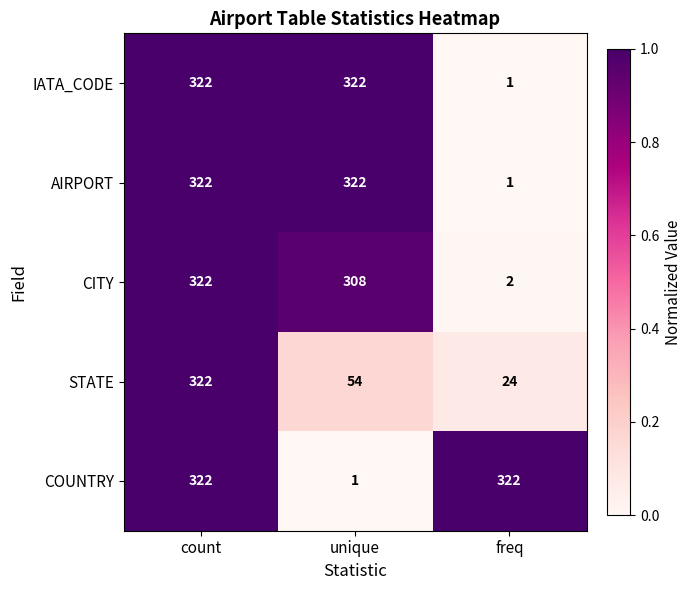

What is the highest value of the AIRPORT series?

322